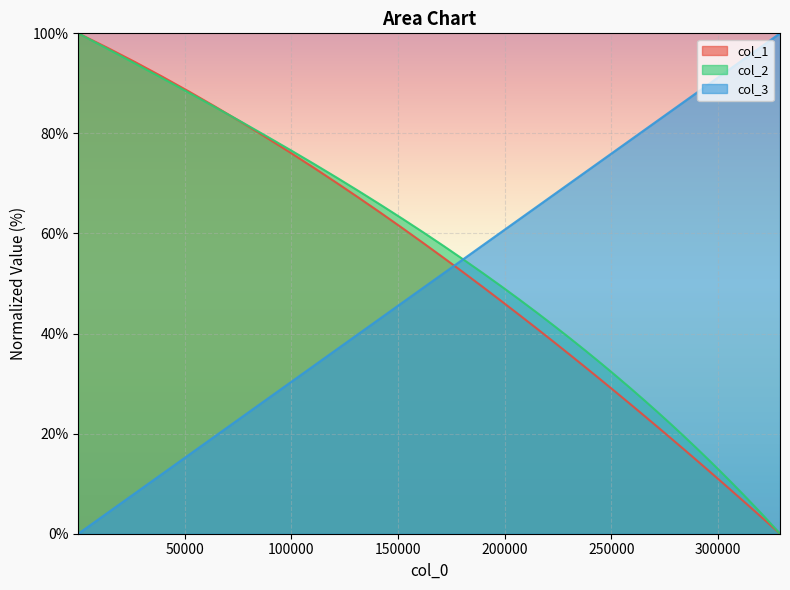

The value of col_1 at 142327.605279022 is 64.0. True or false?

True